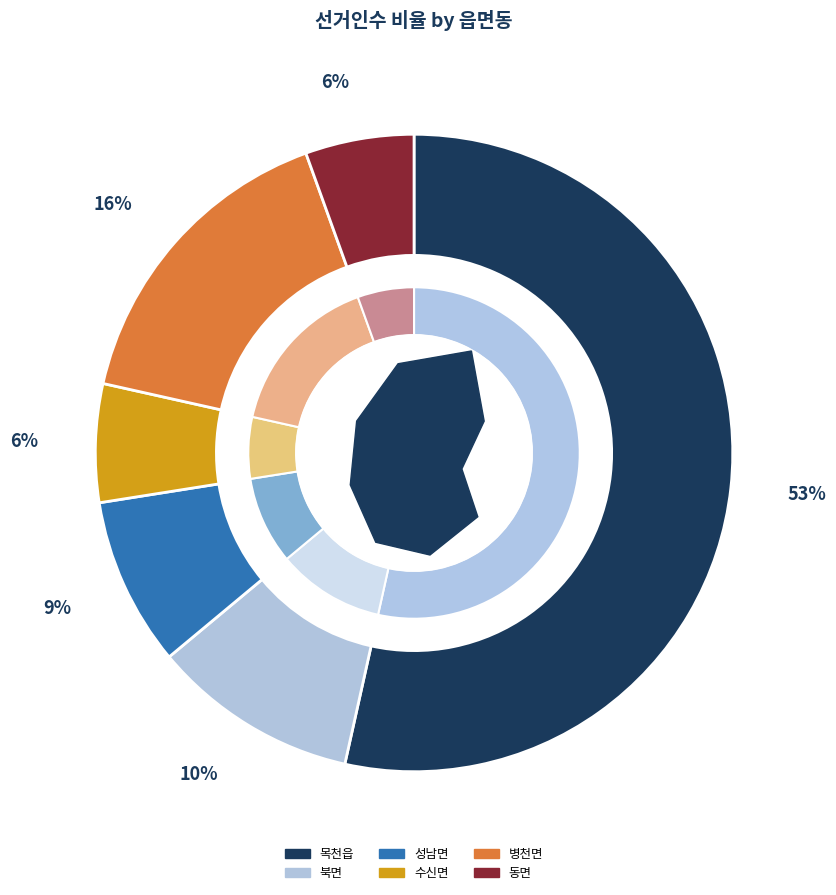

Count the number of slices in the pie.

6